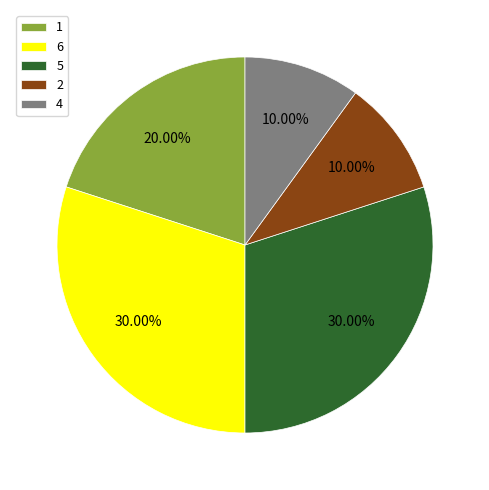

Is 6 the majority of the pie?

No